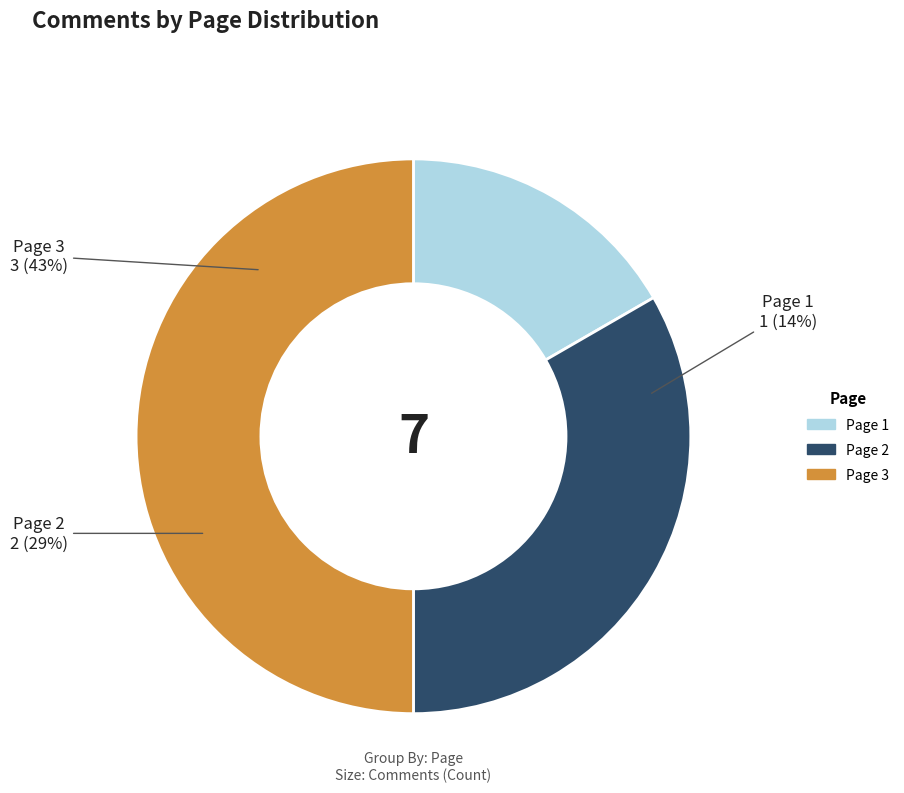

How many slices are in this pie chart?

3